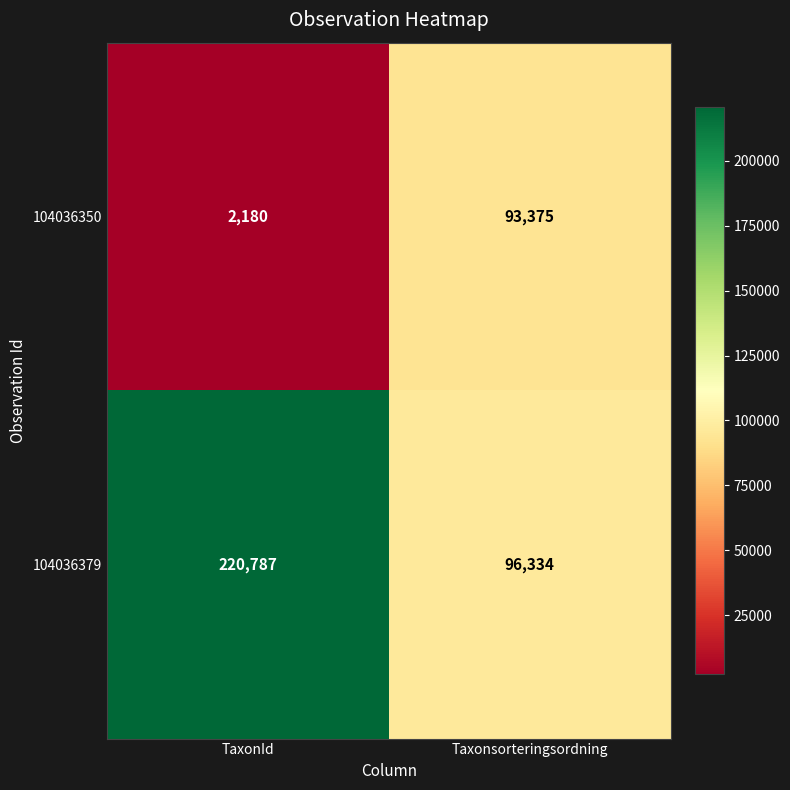

What is the difference between the 104036379 values at TaxonId and Taxonsorteringsordning?

124453